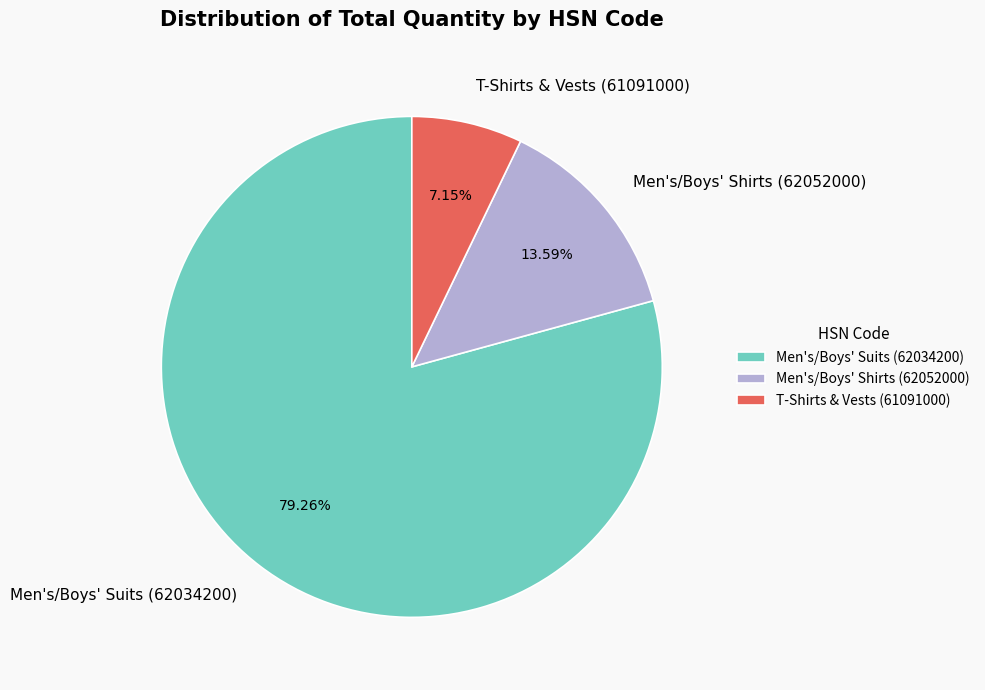

Which slice represents more than half of the pie?

Men's/Boys' Suits (62034200)